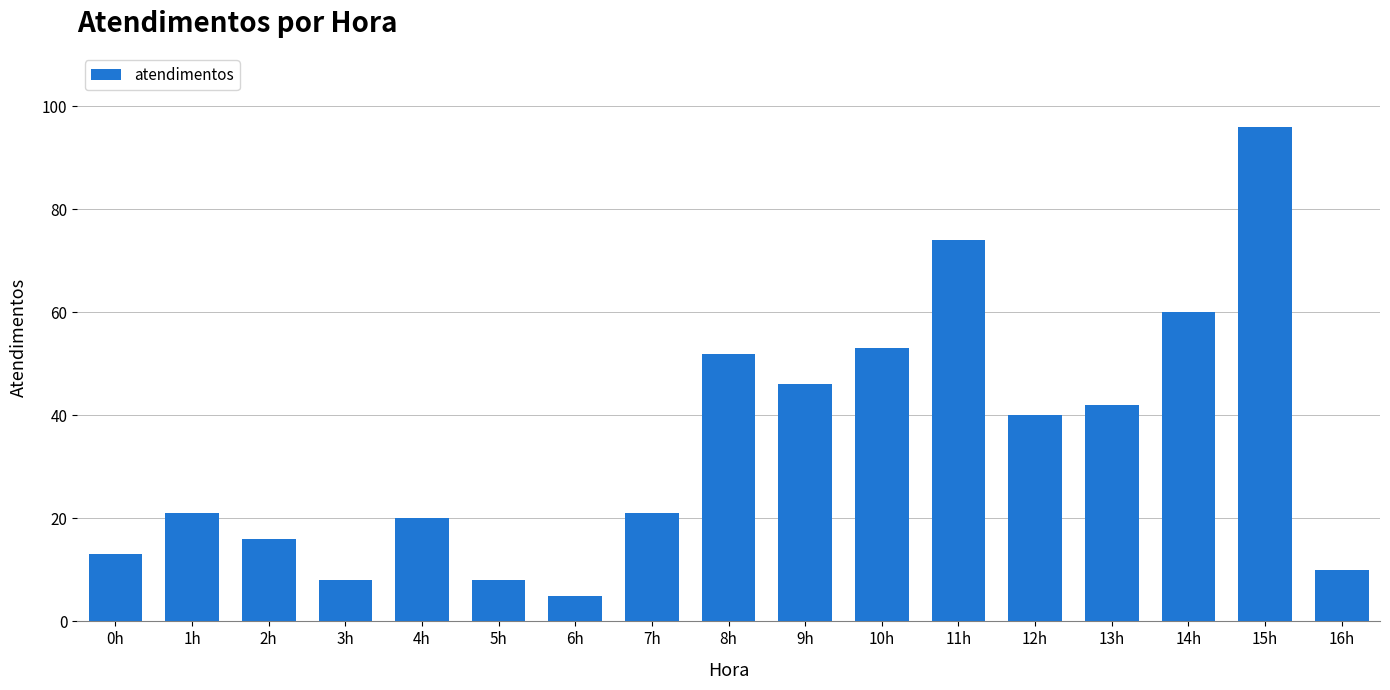

The chart shows a value of 54 at 12h. True or false?

False